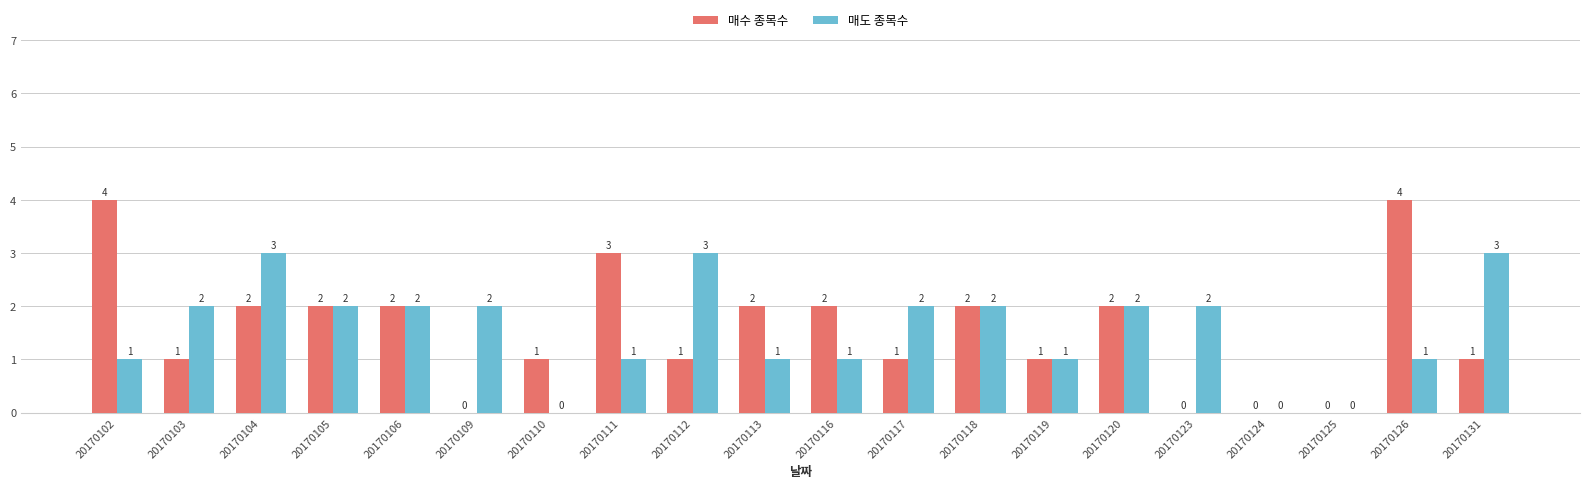

True or false: 매도 종목수 has a value of 1 at 20170111.

True